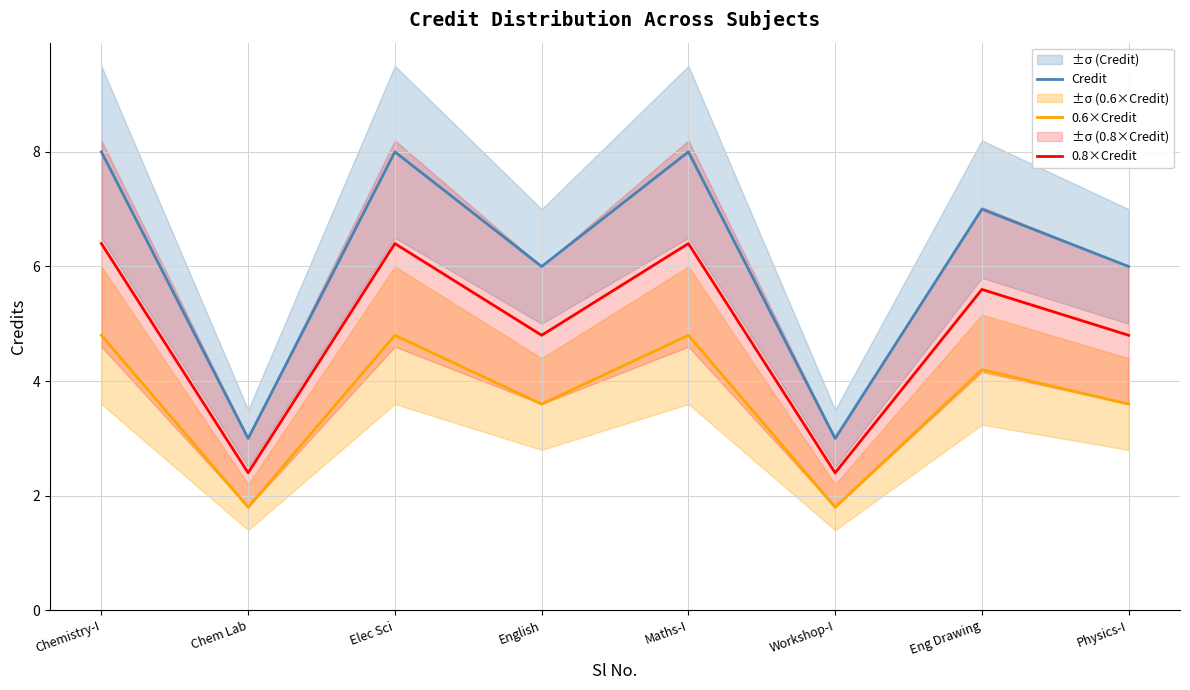

What is the maximum value shown in the chart?

8.0